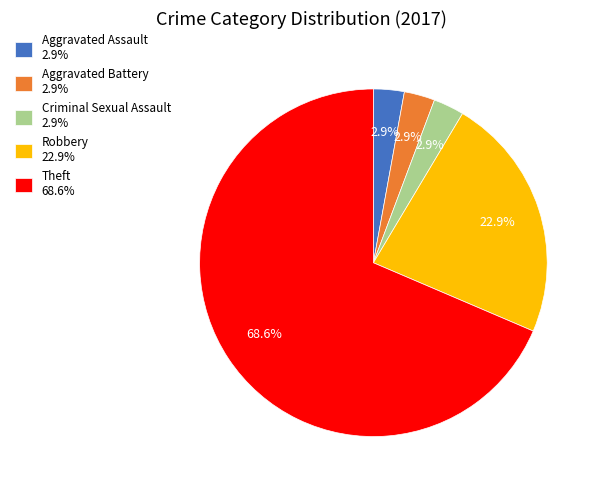

Do Robbery 22.9% and Criminal Sexual Assault 2.9% together represent more than half of the pie?

No